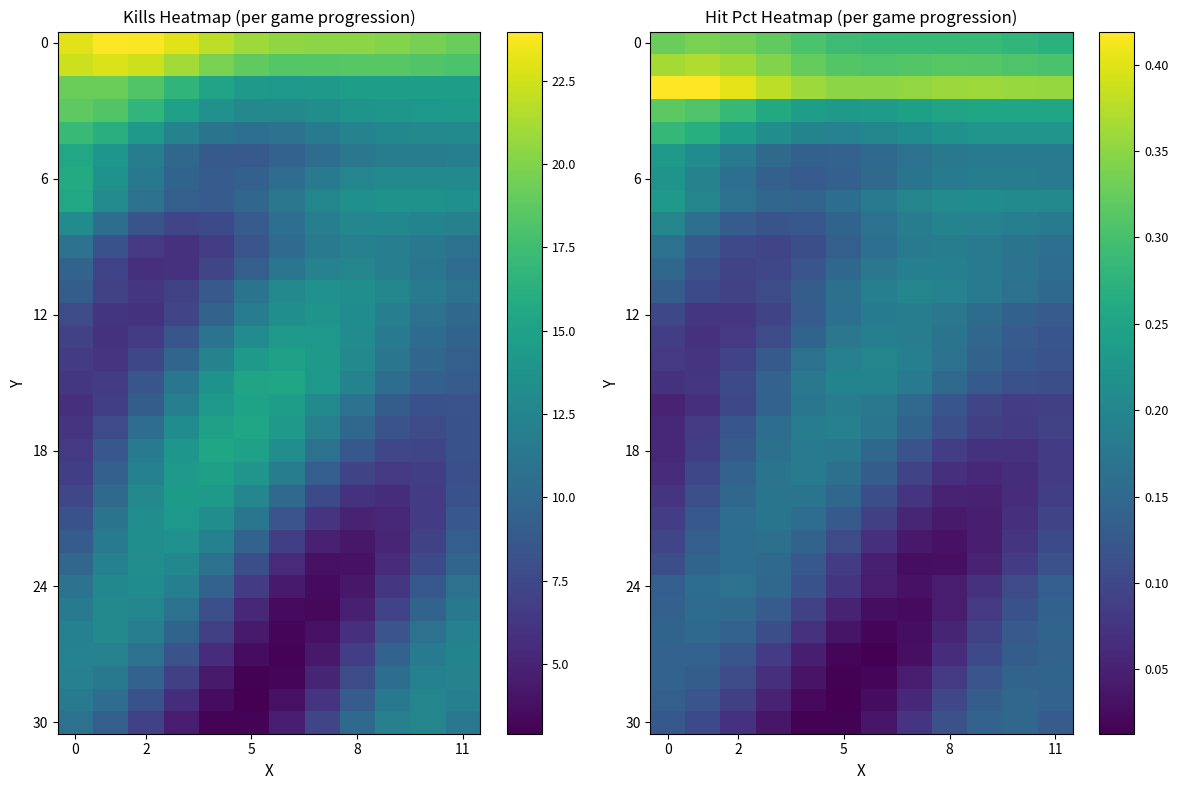

How many data points does each series have?

12